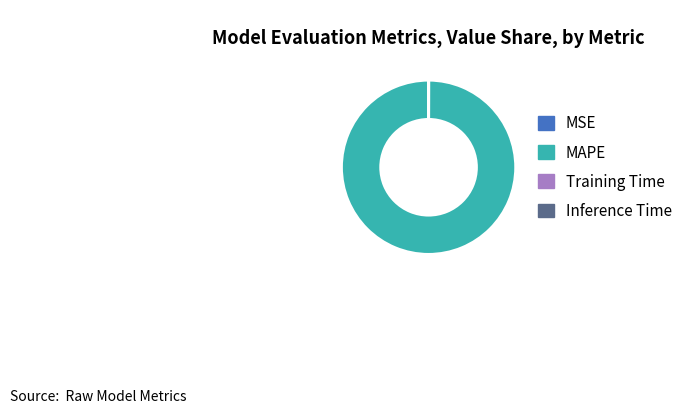

Is it true that MAPE is 100% of the pie?

True